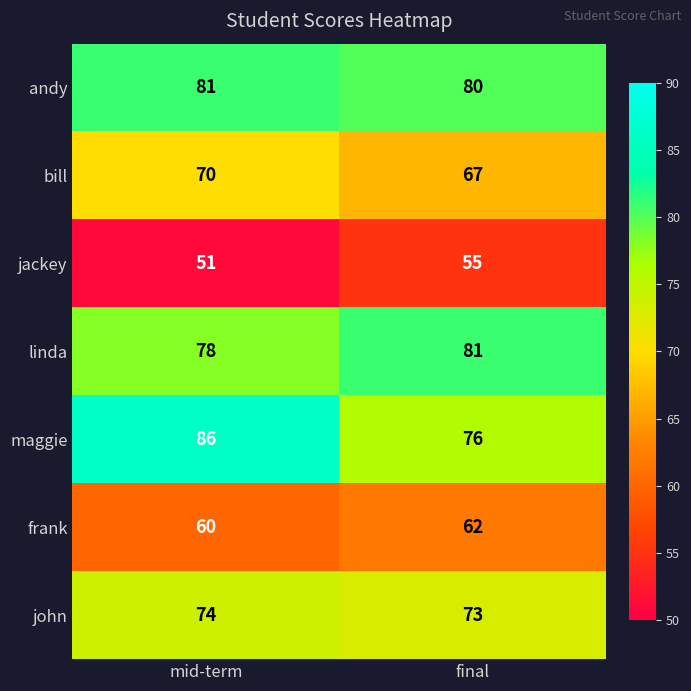

Which series has the widest spread of values?

maggie